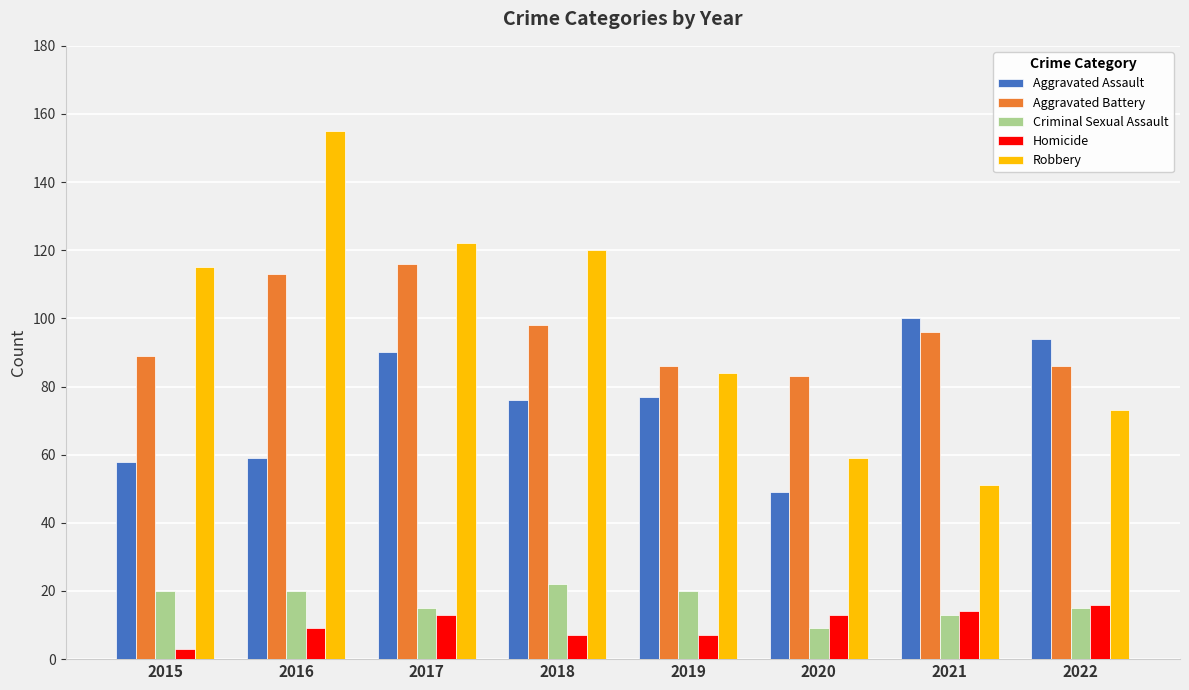

Are the bars horizontal?

No